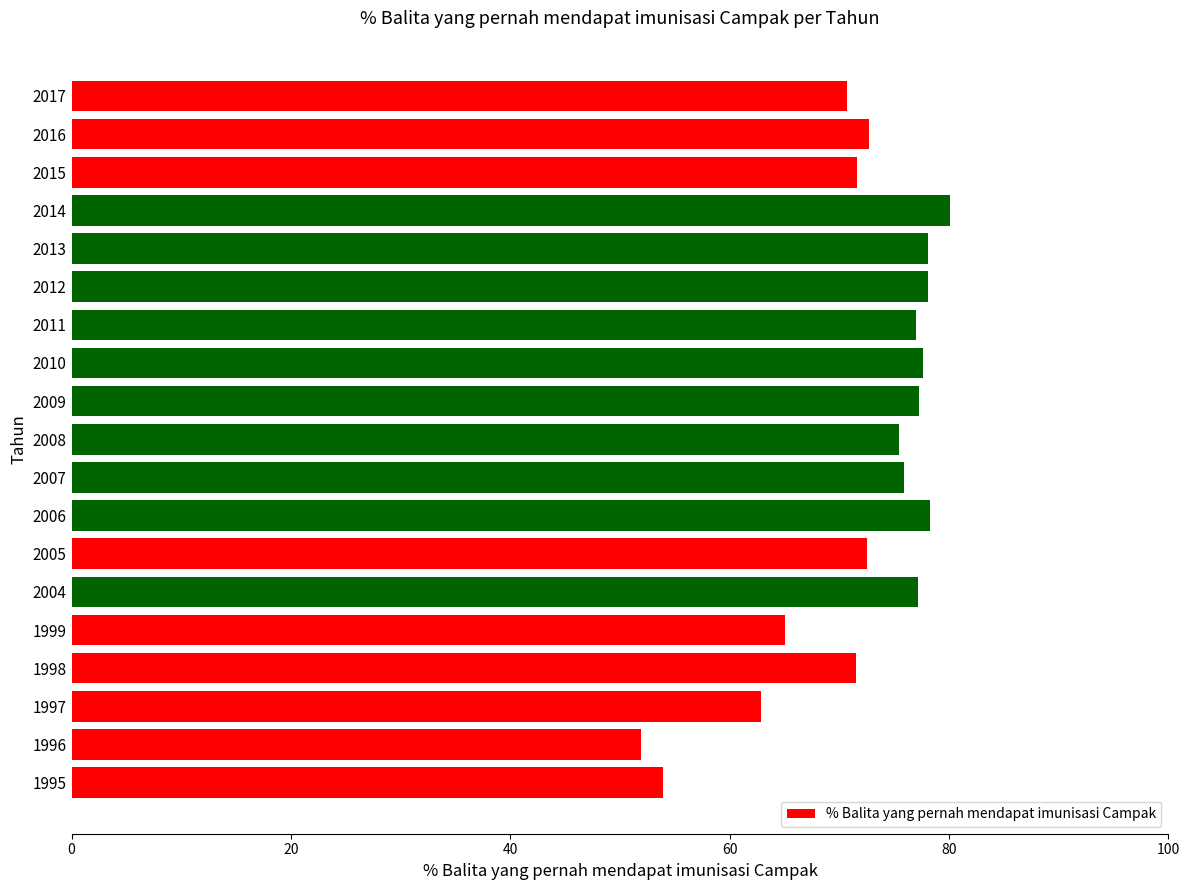

What is the minimum value shown in the chart?

51.9